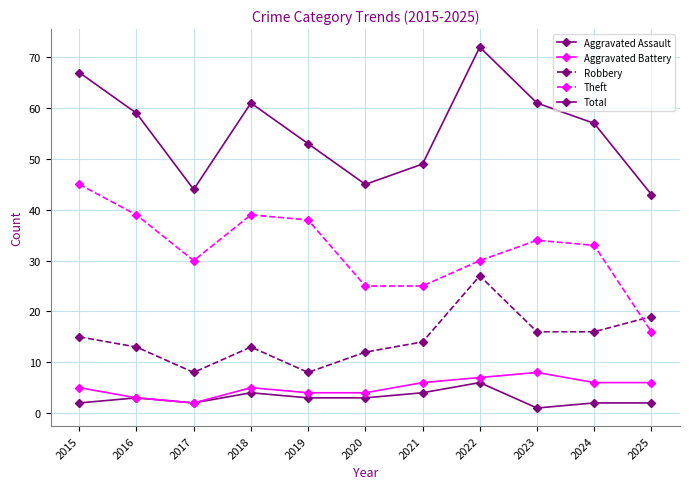

How many lines are shown in the chart?

5